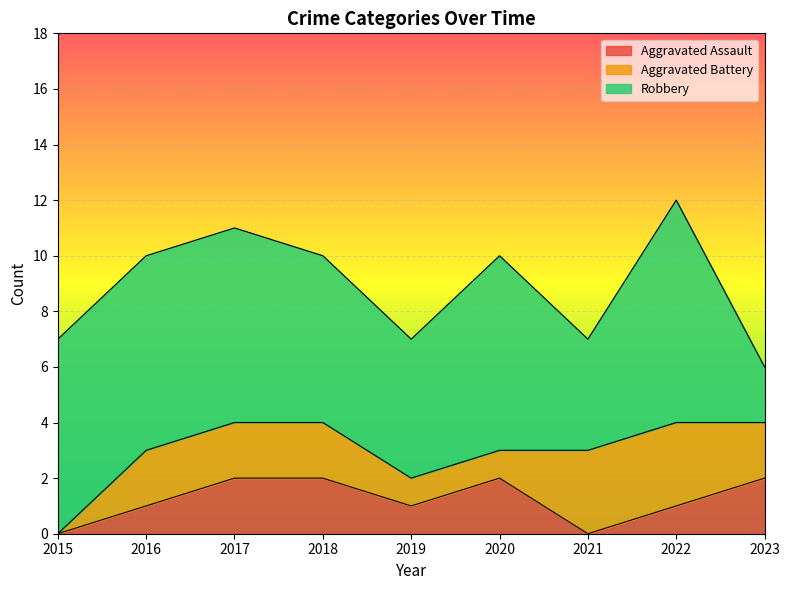

Rank the series by their maximum value, from highest to lowest.

Robbery, Aggravated Battery, Aggravated Assault